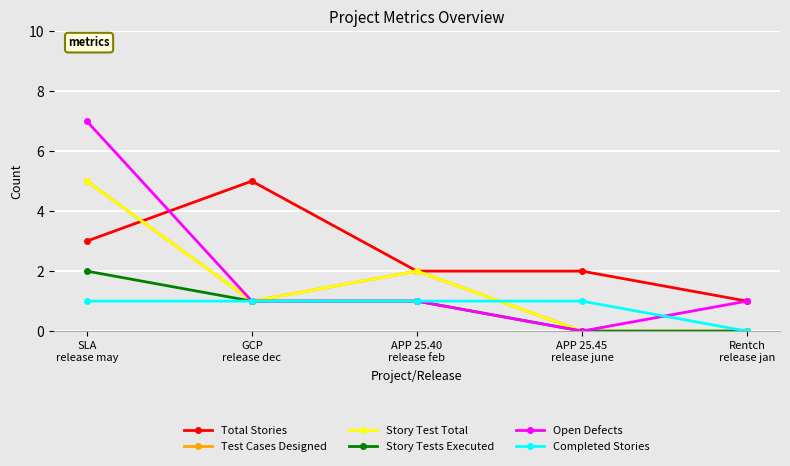

What position from the left is Rentch
release jan?

5